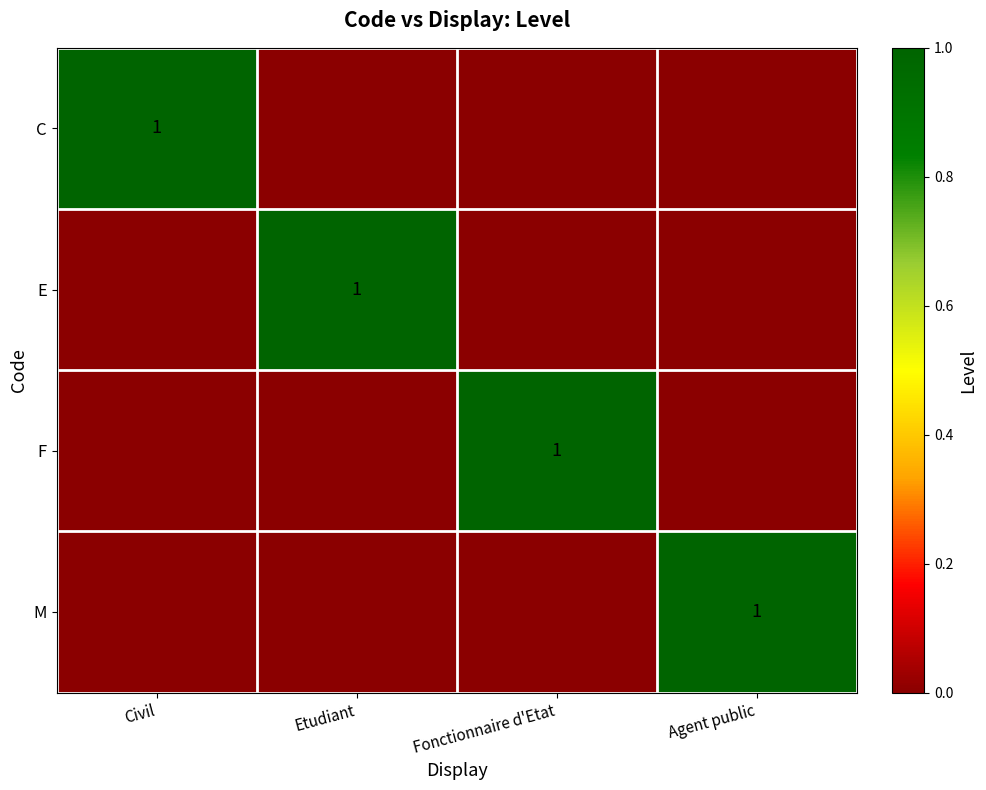

At which category is the sum across all series the highest?

Civil